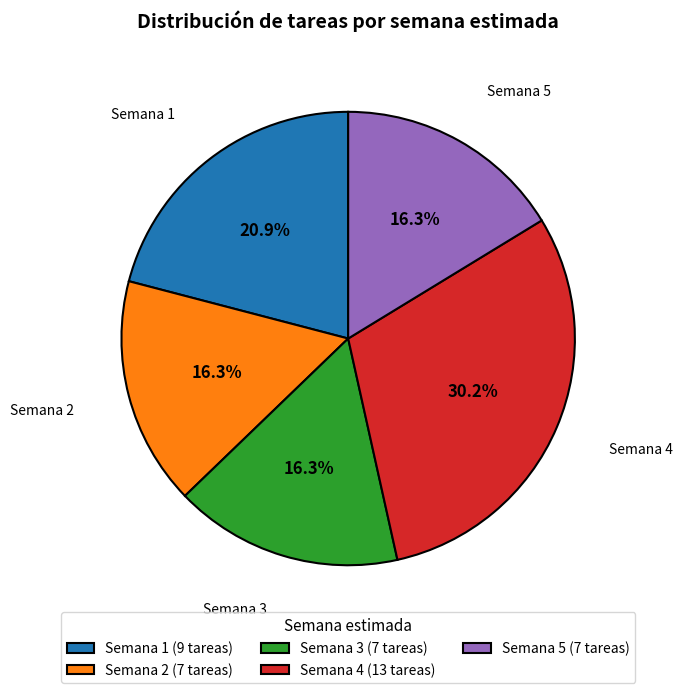

The Semana 1 slice represents 32% of the pie. True or false?

False